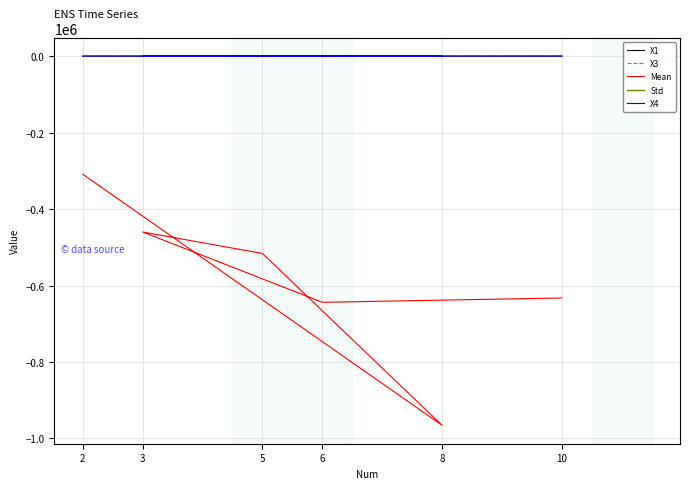

Rank the categories by Std value from lowest to highest.

2, 3, 5, 10, 6, 8